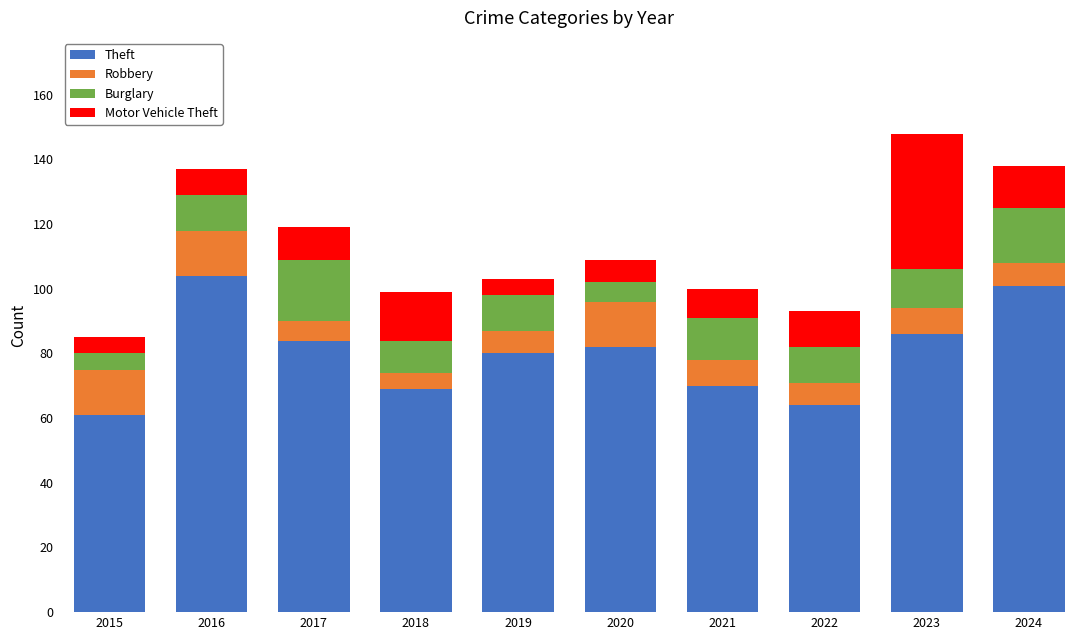

The value of Theft at 2021 is 70. True or false?

True